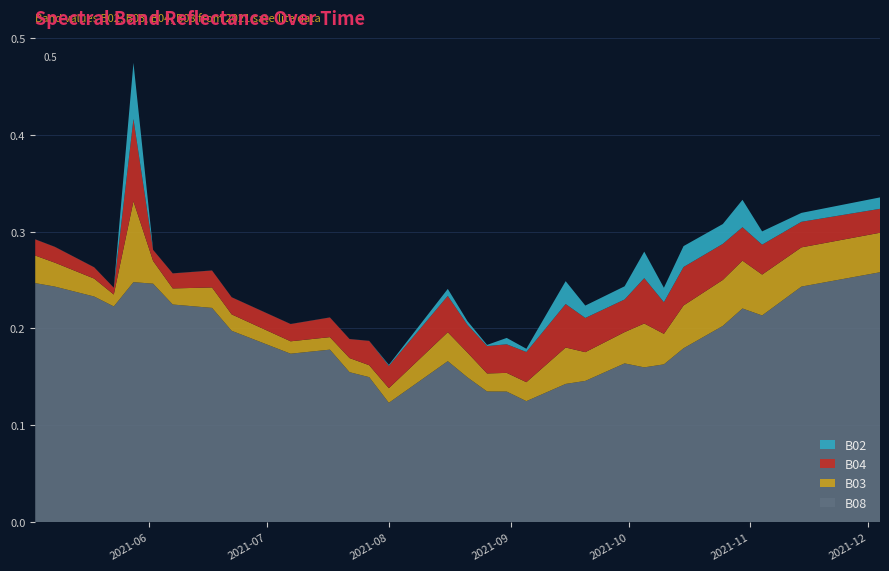

Reading left to right, transcribe all the data shown in this chart.

B08: 2021-05-03=0.2	2021-05-08=0.2	2021-05-18=0.2	2021-05-23=0.2	2021-05-28=0.2	2021-06-02=0.2	2021-06-07=0.2	2021-06-12=0.2	2021-06-17=0.2	2021-06-22=0.2	2021-07-07=0.2	2021-07-17=0.2	2021-07-22=0.2	2021-07-27=0.1	2021-08-01=0.1	2021-08-06=0.1	2021-08-11=0.2	2021-08-16=0.2	2021-08-21=0.1	2021-08-26=0.1	2021-08-31=0.1	2021-09-05=0.1	2021-09-10=0.1	2021-09-15=0.1	2021-09-20=0.1	2021-09-25=0.2	2021-09-30=0.2	2021-10-05=0.2	2021-10-10=0.2	2021-10-15=0.2	2021-10-20=0.2	2021-10-25=0.2	2021-10-30=0.2	2021-11-04=0.2	2021-11-09=0.2	2021-11-14=0.2	2021-11-19=0.2	2021-11-24=0.3	2021-11-29=0.3	2021-12-04=0.3
B03: 2021-05-03=0.0	2021-05-08=0.0	2021-05-18=0.0	2021-05-23=0.0	2021-05-28=0.1	2021-06-02=0.0	2021-06-07=0.0	2021-06-12=0.0	2021-06-17=0.0	2021-06-22=0.0	2021-07-07=0.0	2021-07-17=0.0	2021-07-22=0.0	2021-07-27=0.0	2021-08-01=0.0	2021-08-06=0.0	2021-08-11=0.0	2021-08-16=0.0	2021-08-21=0.0	2021-08-26=0.0	2021-08-31=0.0	2021-09-05=0.0	2021-09-10=0.0	2021-09-15=0.0	2021-09-20=0.0	2021-09-25=0.0	2021-09-30=0.0	2021-10-05=0.0	2021-10-10=0.0	2021-10-15=0.0	2021-10-20=0.0	2021-10-25=0.0	2021-10-30=0.0	2021-11-04=0.0	2021-11-09=0.0	2021-11-14=0.0	2021-11-19=0.0	2021-11-24=0.0	2021-11-29=0.0	2021-12-04=0.0
B04: 2021-05-03=0.0	2021-05-08=0.0	2021-05-18=0.0	2021-05-23=0.0	2021-05-28=0.1	2021-06-02=0.0	2021-06-07=0.0	2021-06-12=0.0	2021-06-17=0.0	2021-06-22=0.0	2021-07-07=0.0	2021-07-17=0.0	2021-07-22=0.0	2021-07-27=0.0	2021-08-01=0.0	2021-08-06=0.0	2021-08-11=0.0	2021-08-16=0.0	2021-08-21=0.0	2021-08-26=0.0	2021-08-31=0.0	2021-09-05=0.0	2021-09-10=0.0	2021-09-15=0.0	2021-09-20=0.0	2021-09-25=0.0	2021-09-30=0.0	2021-10-05=0.0	2021-10-10=0.0	2021-10-15=0.0	2021-10-20=0.0	2021-10-25=0.0	2021-10-30=0.0	2021-11-04=0.0	2021-11-09=0.0	2021-11-14=0.0	2021-11-19=0.0	2021-11-24=0.0	2021-11-29=0.0	2021-12-04=0.0
B02: 2021-05-03=0.0	2021-05-08=0.0	2021-05-18=0.0	2021-05-23=0.0	2021-05-28=0.1	2021-06-02=0.0	2021-06-07=0.0	2021-06-12=0.0	2021-06-17=0.0	2021-06-22=0.0	2021-07-07=0.0	2021-07-17=0.0	2021-07-22=0.0	2021-07-27=0.0	2021-08-01=0.0	2021-08-06=0.0	2021-08-11=0.0	2021-08-16=0.0	2021-08-21=0.0	2021-08-26=0.0	2021-08-31=0.0	2021-09-05=0.0	2021-09-10=0.0	2021-09-15=0.0	2021-09-20=0.0	2021-09-25=0.0	2021-09-30=0.0	2021-10-05=0.0	2021-10-10=0.0	2021-10-15=0.0	2021-10-20=0.0	2021-10-25=0.0	2021-10-30=0.0	2021-11-04=0.0	2021-11-09=0.0	2021-11-14=0.0	2021-11-19=0.0	2021-11-24=0.0	2021-11-29=0.0	2021-12-04=0.0